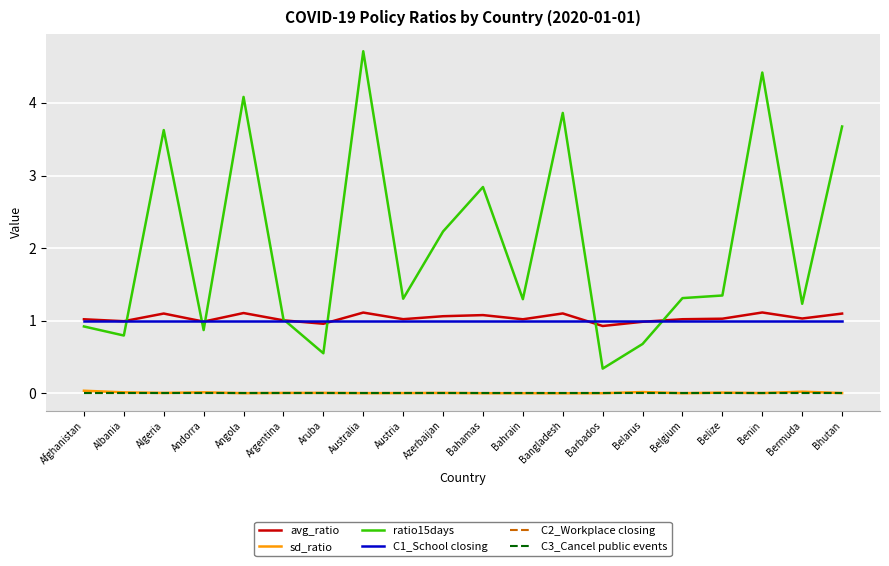

What is the label of the 5th point from the left?

Angola